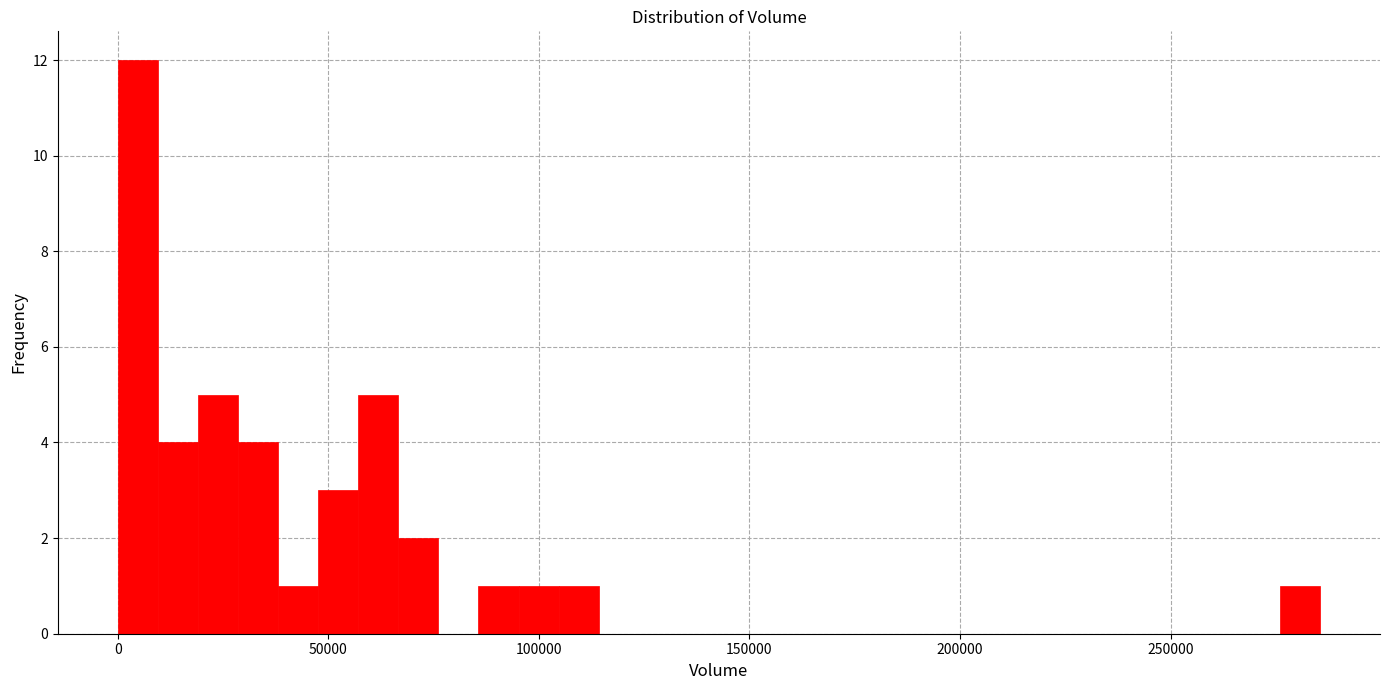

Around what value on the x-axis is the tallest bar? Give the approximate position of its centre, as read against the axis.

5000